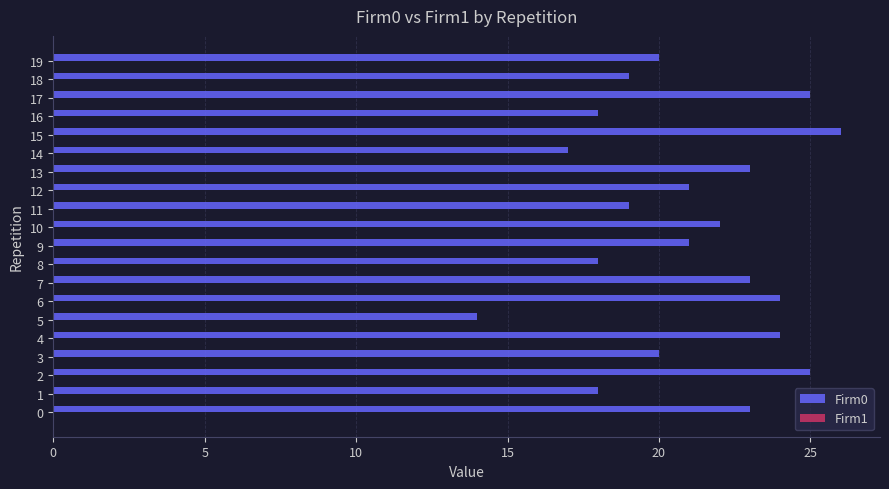

True or false: the data shows 18 at 1.

True